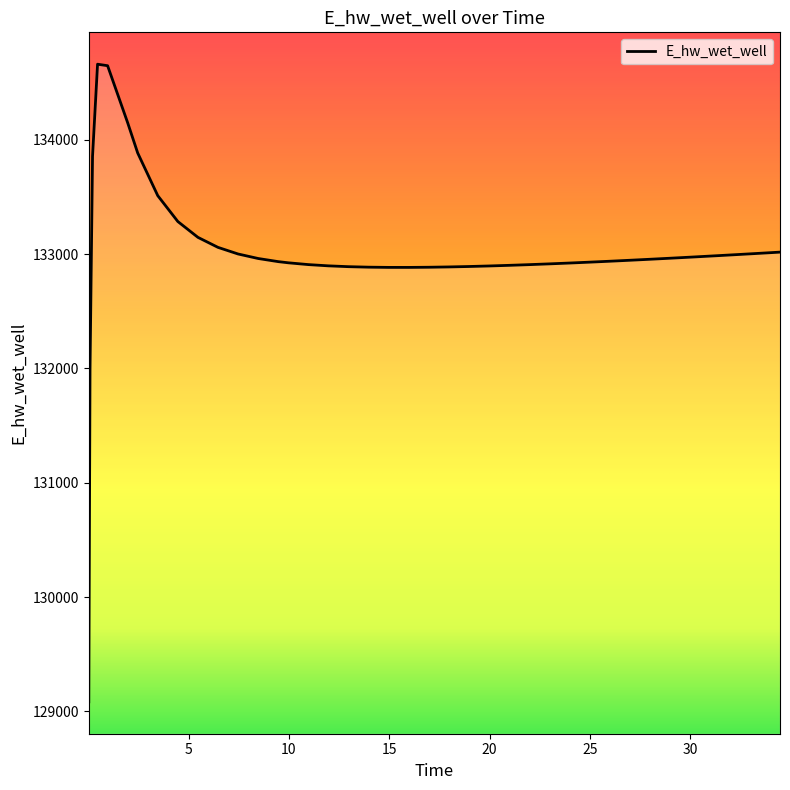

What is the smallest value displayed?

129083.0